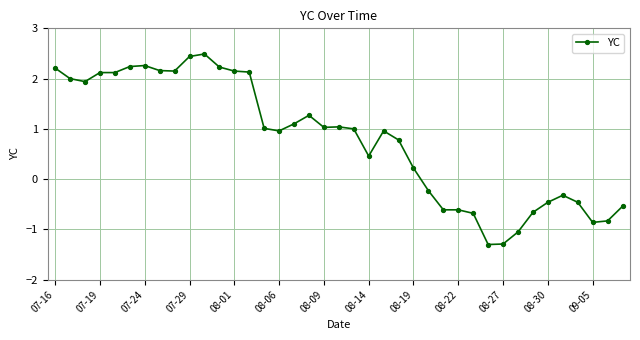

What is the smallest value displayed?

-1.3